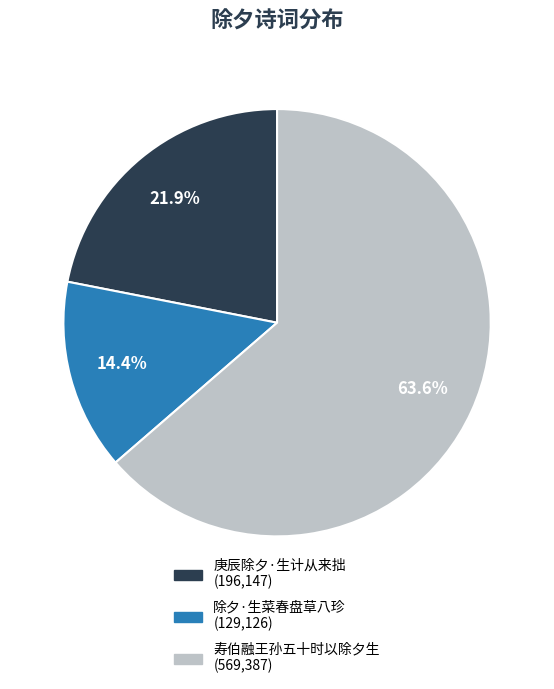

Combined, do 除夕·生菜春盘草八珍 and 寿伯融王孙五十时以除夕生 account for over 50%?

Yes